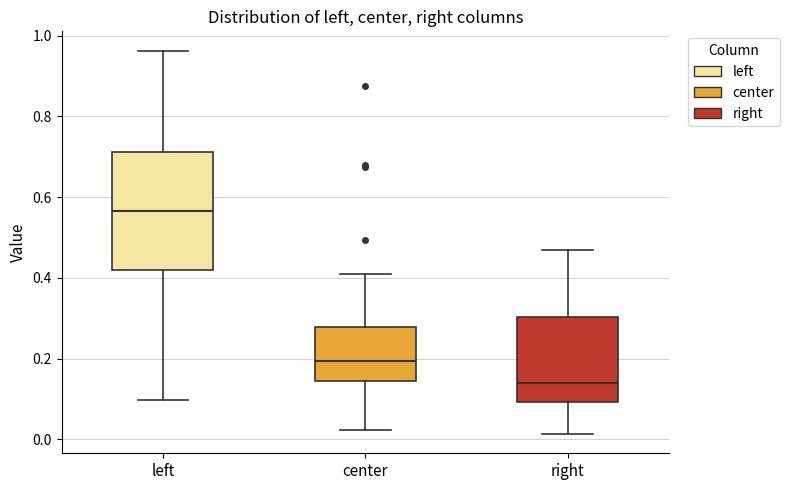

Where does the upper whisker of the box for left end on the y-axis? The values are not printed on the chart, so give them approximately, as read against the axis.

0.96